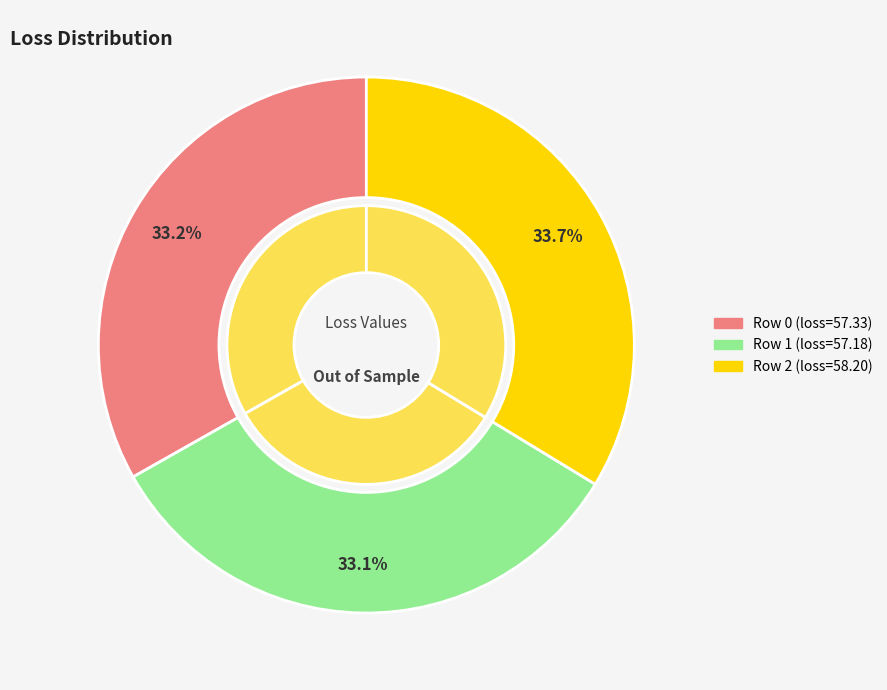

How many segments does this pie chart have?

3